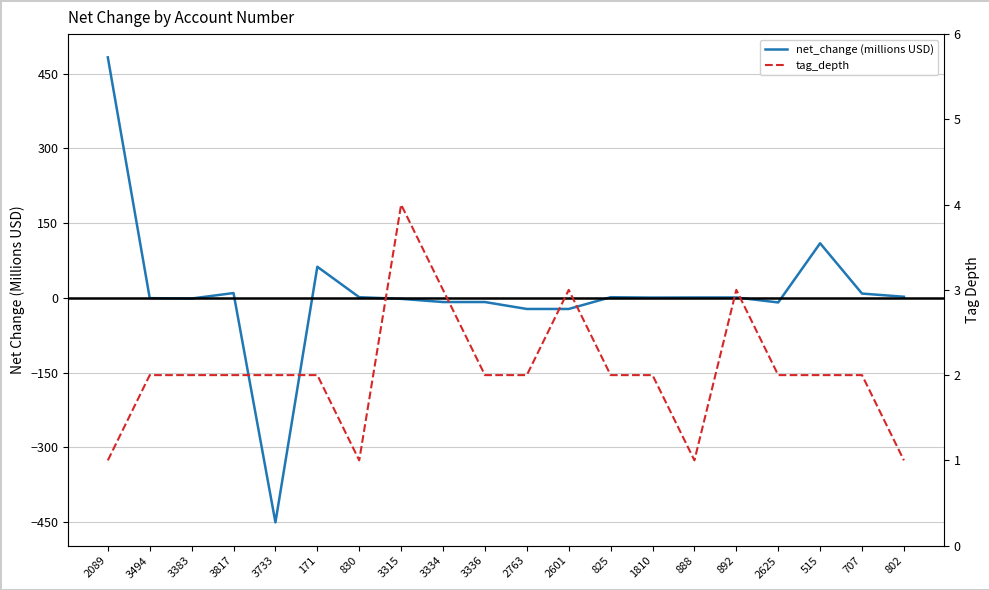

Reading left to right, list all the values displayed in this chart.

net_change (millions USD): 2089=482.6	3494=-0.4	3383=-1.2	3817=9.8	3733=-450.2	171=62.6	830=1.4	3315=-1.8	3334=-8.2	3336=-8.2	2763=-22.1	2601=-22.1	825=1.4	1810=0.7	888=0.9	892=0.9	2625=-9.1	515=109.7	707=8.8	802=2.4
tag_depth: 2089=1.0	3494=2.0	3383=2.0	3817=2.0	3733=2.0	171=2.0	830=1.0	3315=4.0	3334=3.0	3336=2.0	2763=2.0	2601=3.0	825=2.0	1810=2.0	888=1.0	892=3.0	2625=2.0	515=2.0	707=2.0	802=1.0